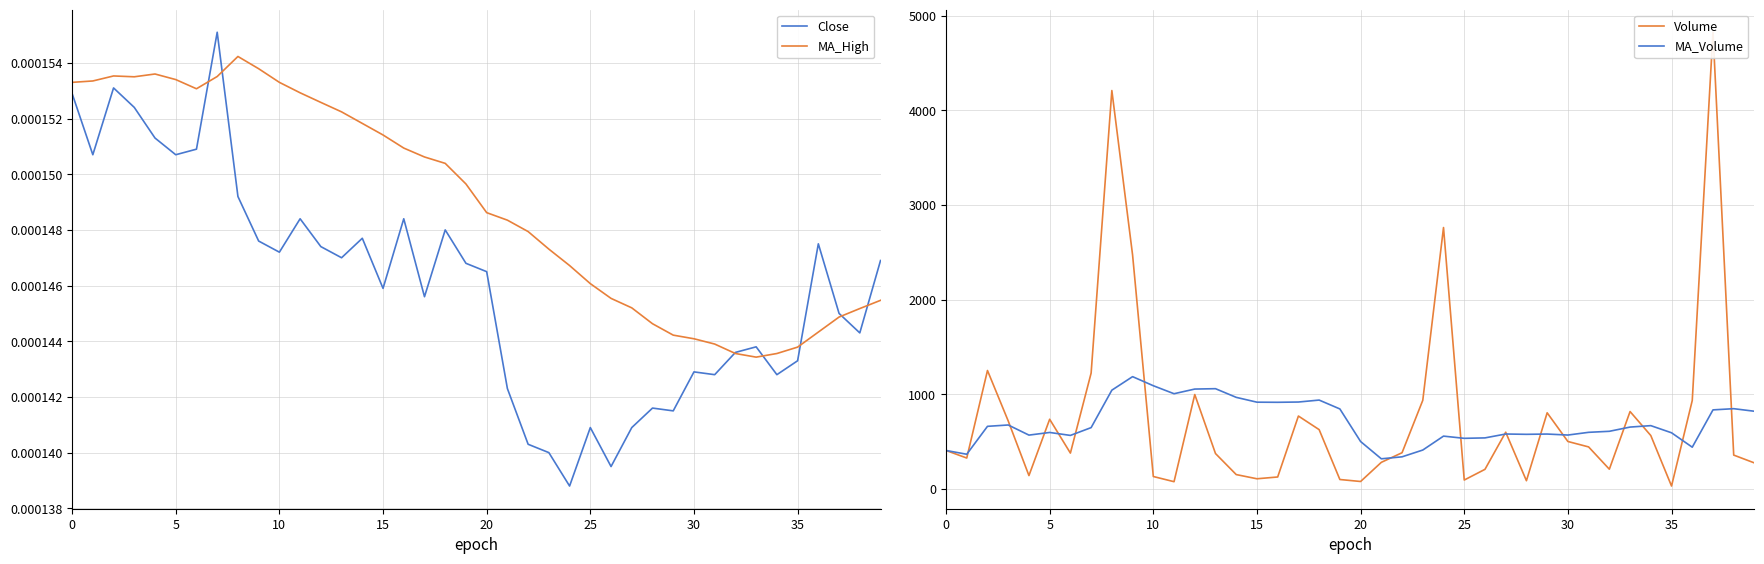

Where is MA_High nearest to the value 0?

33